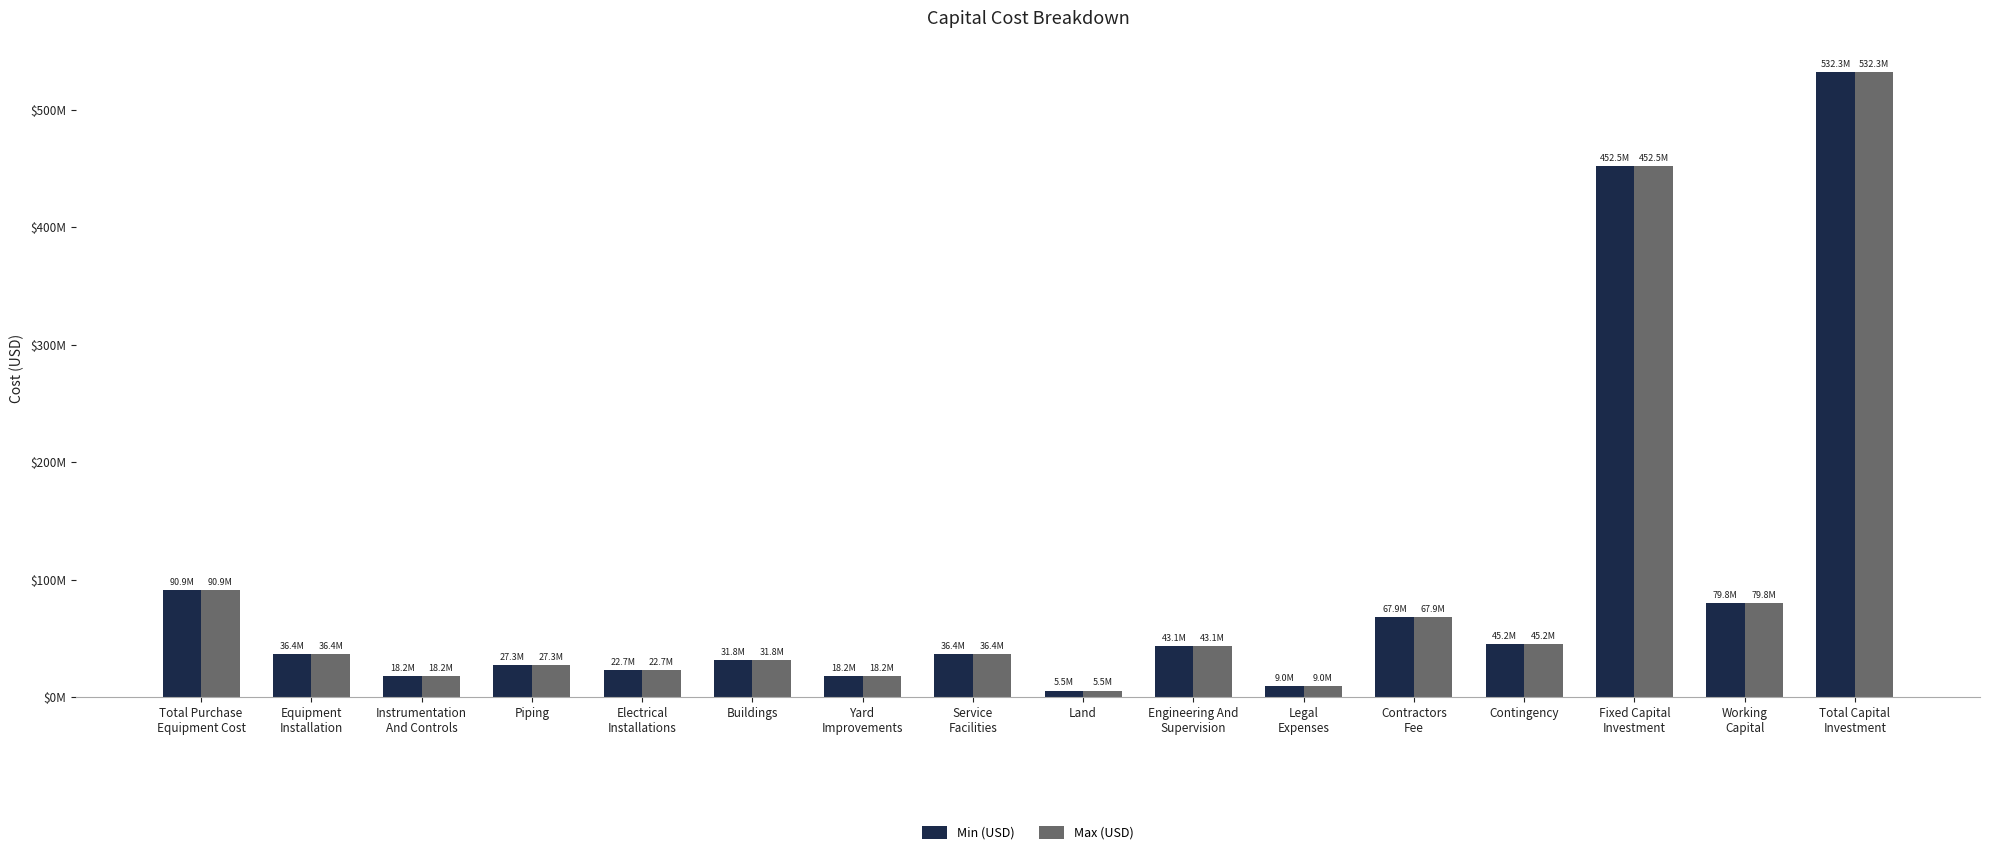

Does the chart contain any negative values?

No